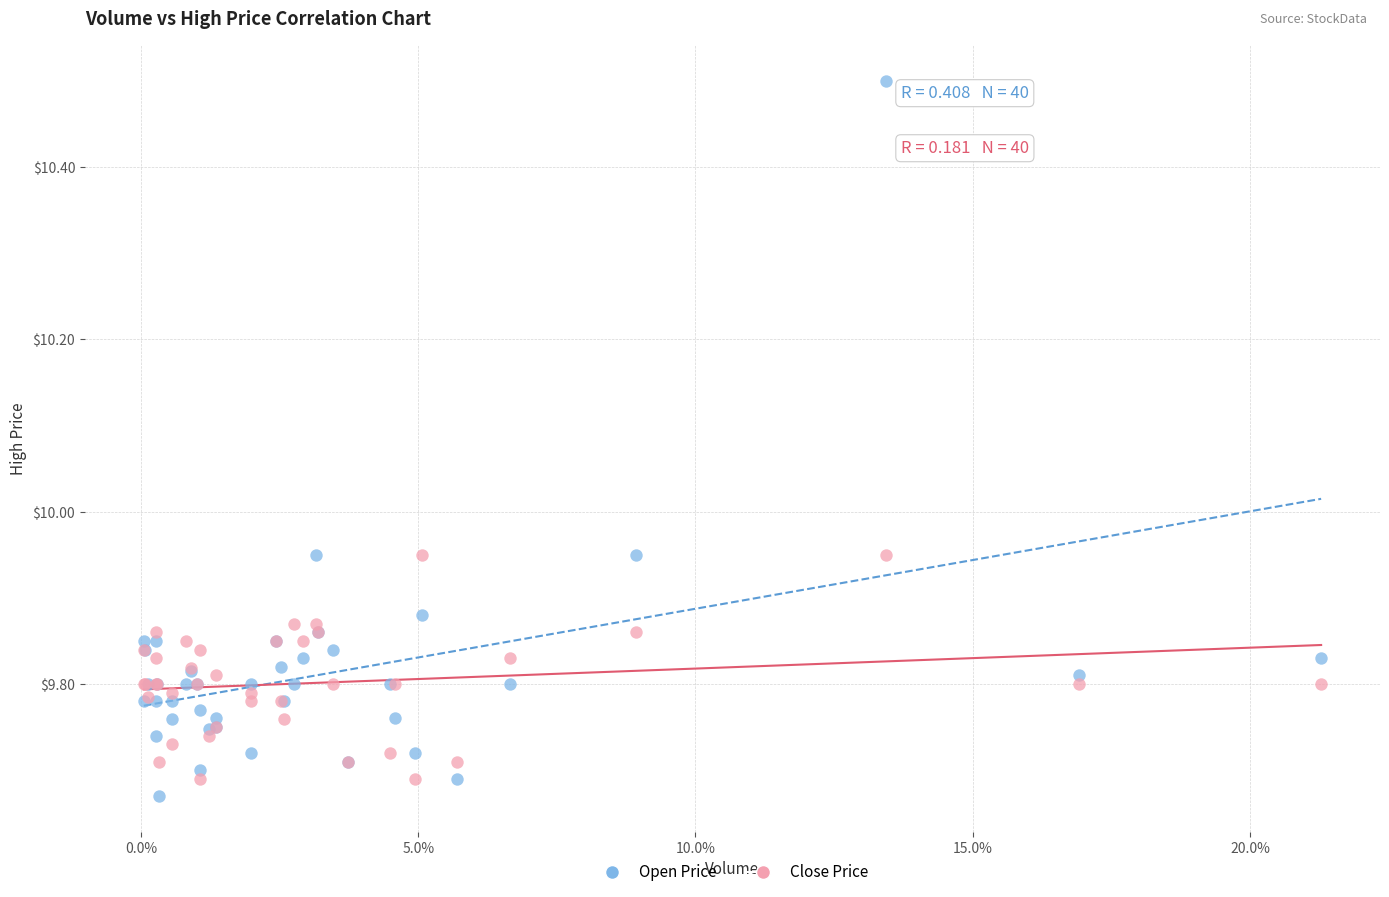

What are all the series names shown in the legend?

Open Price, Close Price